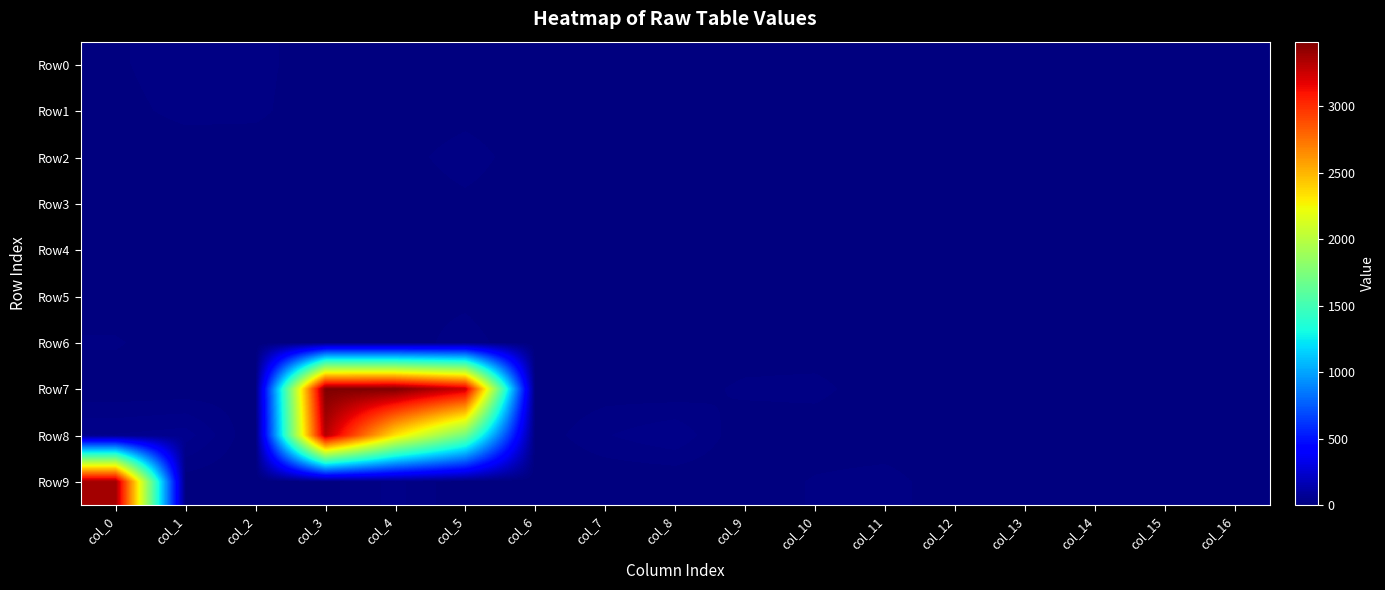

Reading right to left, transcribe all the data shown in this chart.

Row0: col_16=0	col_15=0	col_14=0	col_13=0	col_12=0	col_11=1	col_10=5	col_9=0	col_8=1	col_7=0	col_6=0	col_5=0	col_4=9	col_3=3	col_2=19	col_1=27	col_0=10
Row1: col_16=0	col_15=10	col_14=8	col_13=1	col_12=0	col_11=0	col_10=0	col_9=0	col_8=10	col_7=4	col_6=0	col_5=6	col_4=0	col_3=0	col_2=18	col_1=20	col_0=6
Row2: col_16=0	col_15=0	col_14=0	col_13=0	col_12=8	col_11=4	col_10=1	col_9=0	col_8=0	col_7=0	col_6=1	col_5=23	col_4=5	col_3=6	col_2=2	col_1=0	col_0=0
Row3: col_16=0	col_15=5	col_14=0	col_13=0	col_12=0	col_11=0	col_10=0	col_9=0	col_8=1	col_7=0	col_6=0	col_5=9	col_4=1	col_3=0	col_2=2	col_1=2	col_0=0
Row4: col_16=0	col_15=0	col_14=0	col_13=1	col_12=5	col_11=0	col_10=0	col_9=0	col_8=0	col_7=0	col_6=6	col_5=0	col_4=2	col_3=3	col_2=4	col_1=0	col_0=0
Row5: col_16=0	col_15=1	col_14=0	col_13=0	col_12=0	col_11=0	col_10=5	col_9=2	col_8=0	col_7=0	col_6=0	col_5=10	col_4=9	col_3=9	col_2=6	col_1=0	col_0=0
Row6: col_16=0	col_15=0	col_14=0	col_13=0	col_12=1	col_11=2	col_10=1	col_9=0	col_8=0	col_7=6	col_6=2	col_5=20	col_4=5	col_3=2	col_2=0	col_1=0	col_0=16
Row7: col_16=0	col_15=7	col_14=4	col_13=0	col_12=4	col_11=0	col_10=20	col_9=18	col_8=3	col_7=6	col_6=2	col_5=3249	col_4=3484	col_3=3482	col_2=8	col_1=4	col_0=2
Row8: col_16=0	col_15=0	col_14=0	col_13=3	col_12=0	col_11=0	col_10=0	col_9=0	col_8=40	col_7=26	col_6=4	col_5=1697	col_4=2334	col_3=3322	col_2=0	col_1=48	col_0=42
Row9: col_16=0	col_15=0	col_14=0	col_13=0	col_12=0	col_11=22	col_10=16	col_9=0	col_8=0	col_7=0	col_6=0	col_5=0	col_4=32	col_3=9	col_2=0	col_1=5	col_0=3374